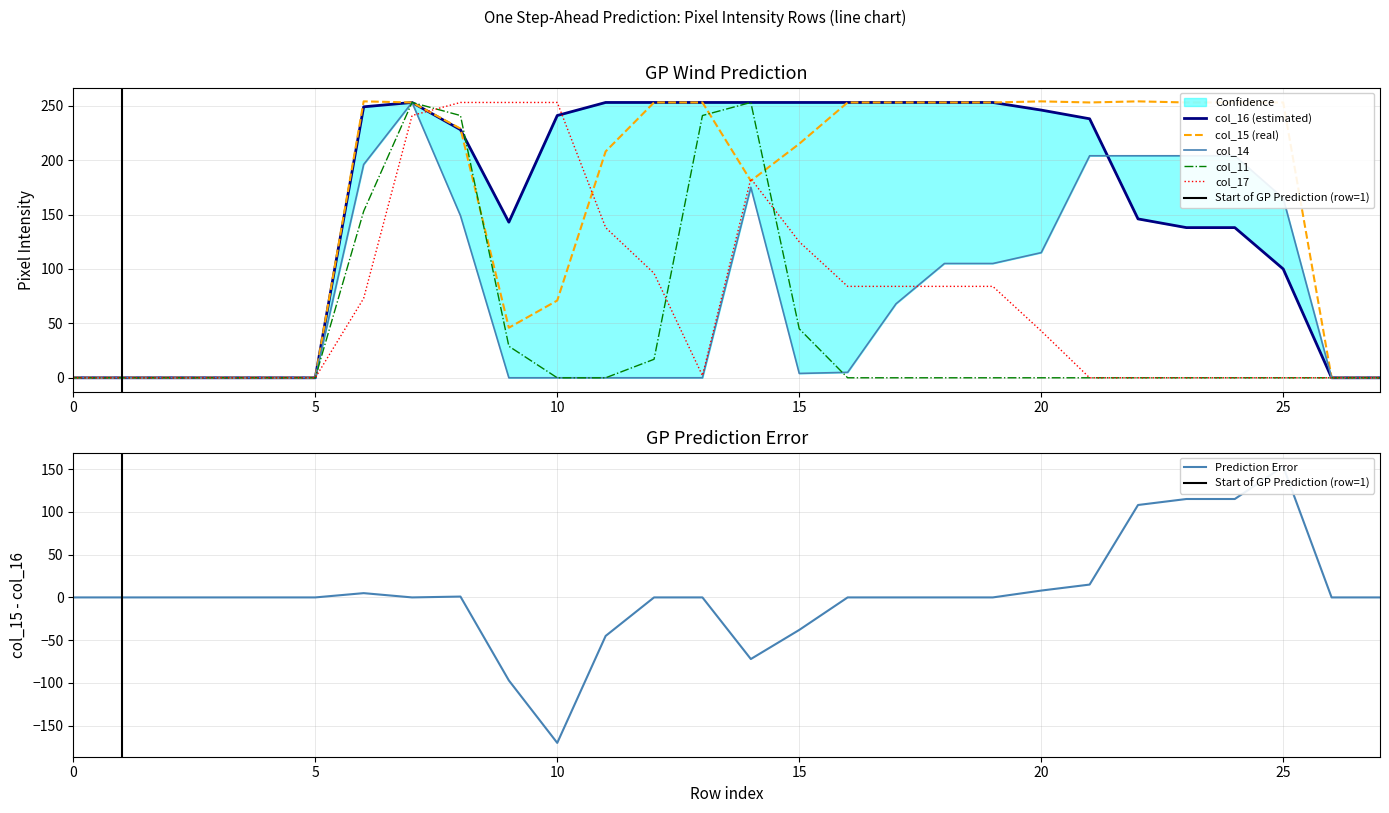

At which category does col_17 reach its first local valley?

13